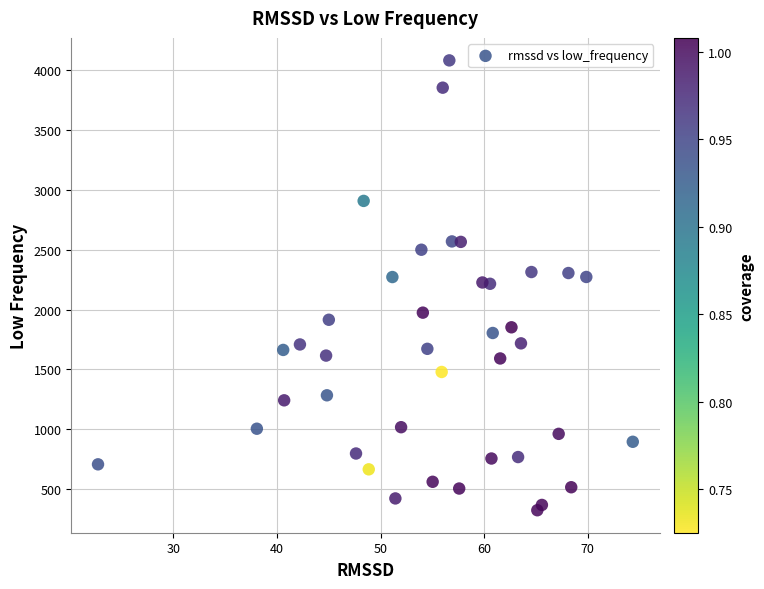

What is the range of X values (max minus min)?

51.6